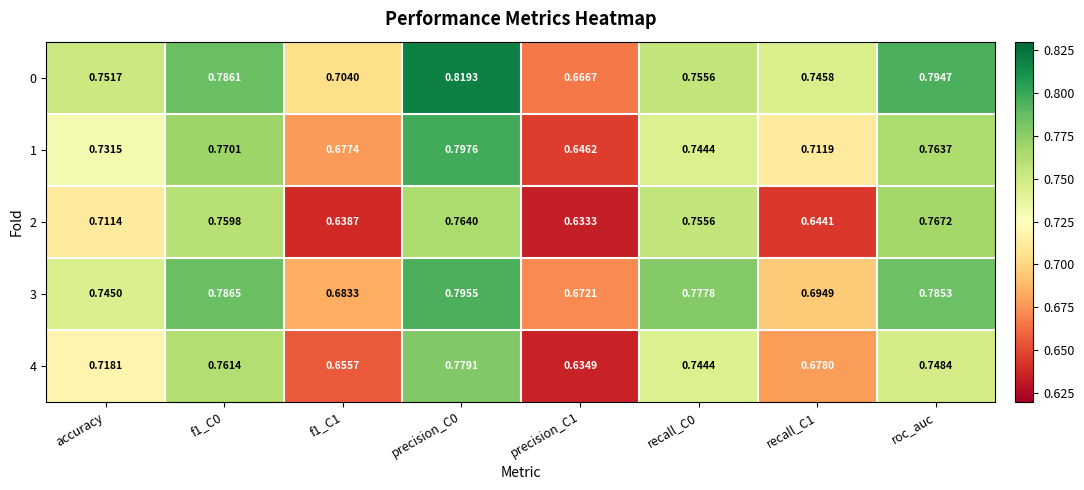

At which category is the sum across all series the highest?

precision_C0